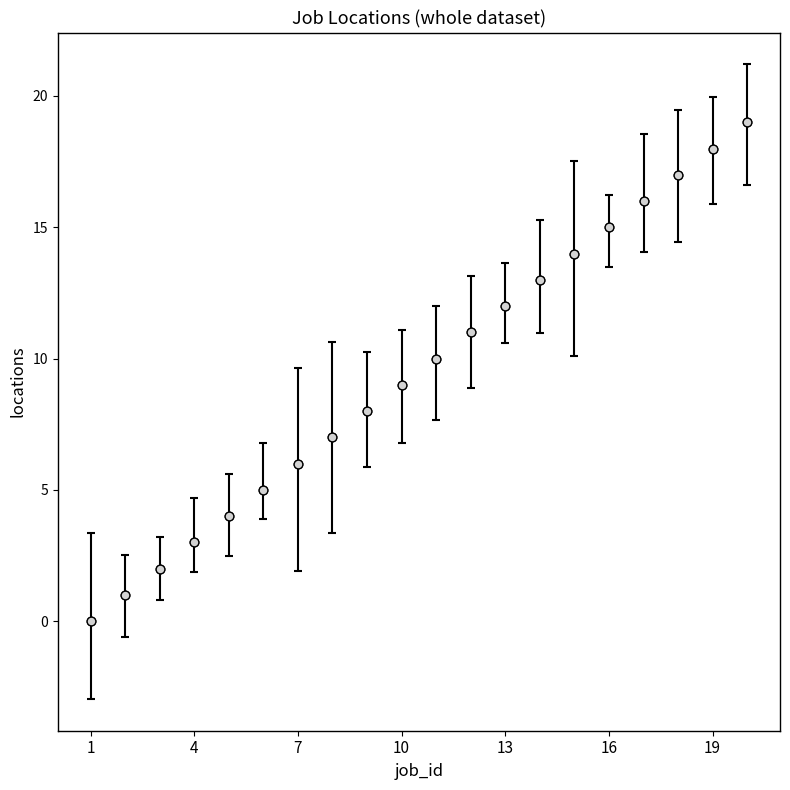

What is the range of X values (max minus min)?

19